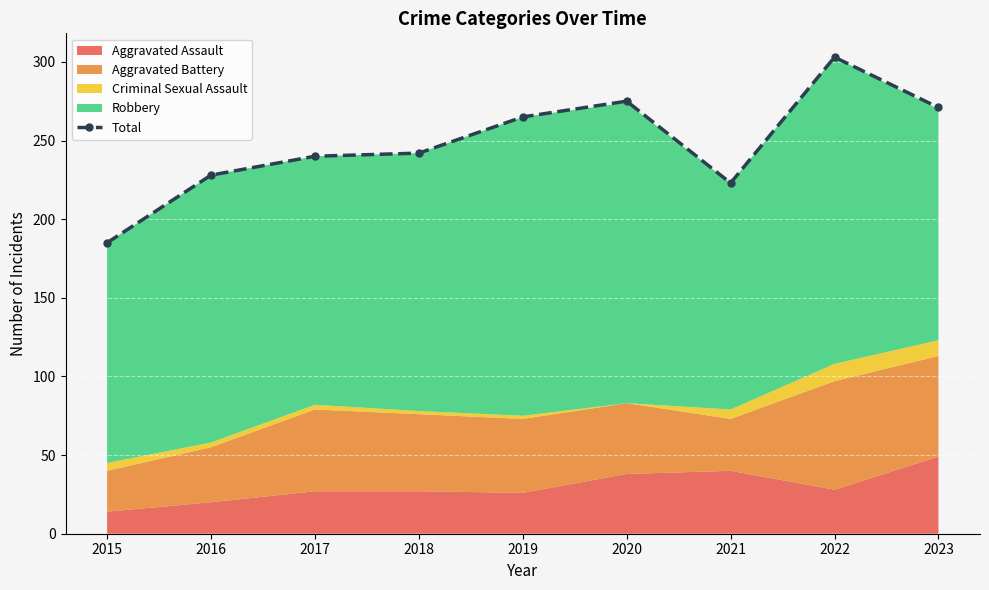

List the labels in order of value, largest first.

2022, 2020, 2023, 2019, 2018, 2017, 2016, 2021, 2015